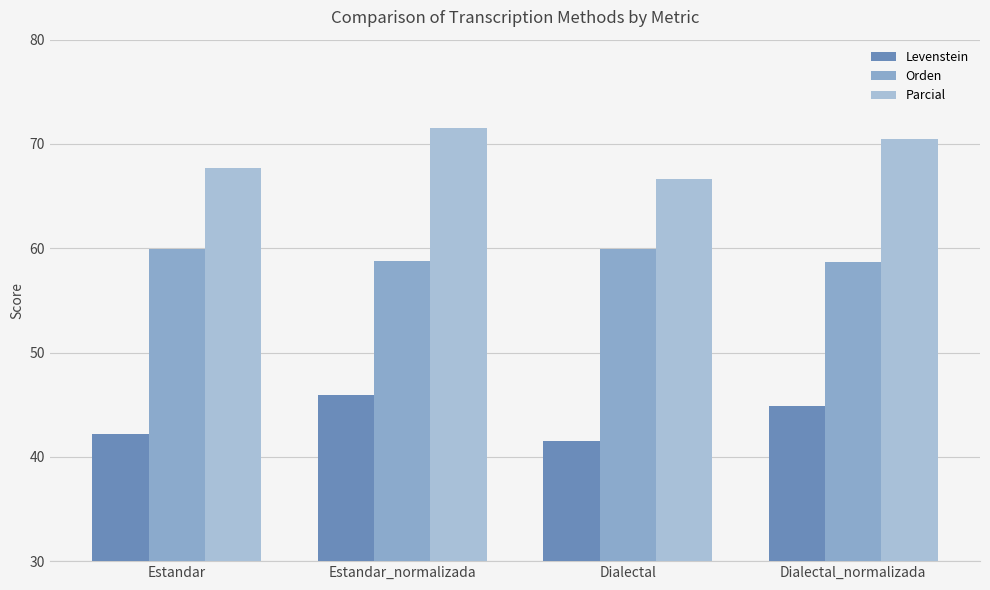

What is the value of the Orden bar at the 3rd from the left?

59.9